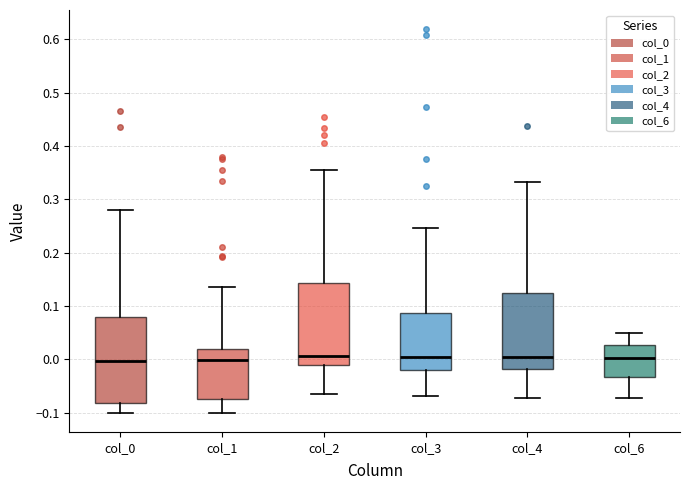

Where does the upper whisker of the box for col_1 end on the y-axis? The values are not printed on the chart, so give them approximately, as read against the axis.

0.14